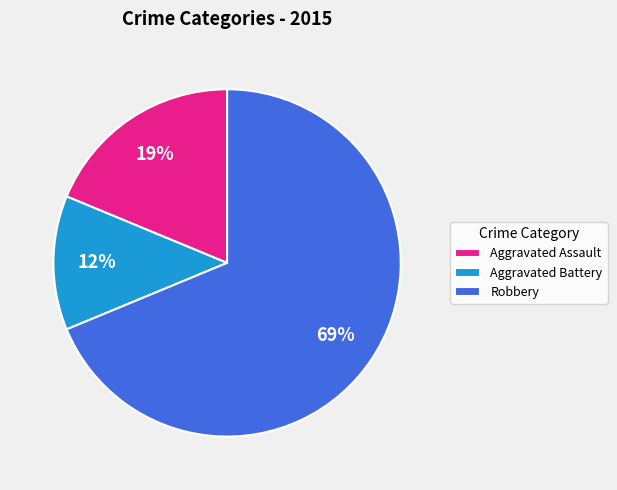

Between Aggravated Assault and Aggravated Battery, which is larger?

Aggravated Assault